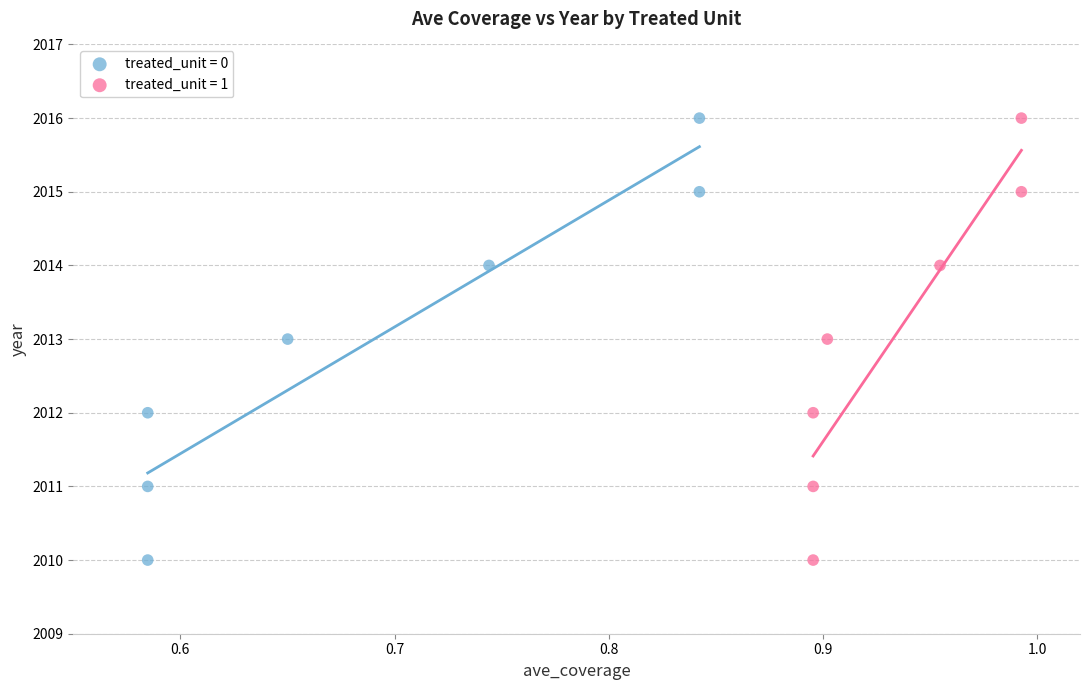

What are all the series names shown in the legend?

treated_unit = 0, treated_unit = 1